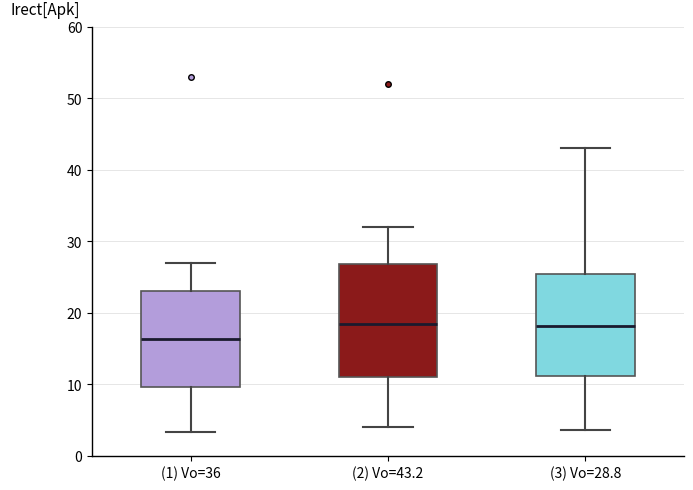

Reading left to right, read every box against the y-axis: the position of its median line, the range the box covers, and the ends of its whiskers. The values are not printed on the chart, so give them approximately, as read against the axis.

(1) Vo=36: median 16, box 10 to 23, whiskers 3 to 27
(2) Vo=43.2: median 18, box 11 to 27, whiskers 4 to 32
(3) Vo=28.8: median 18, box 11 to 25, whiskers 4 to 43